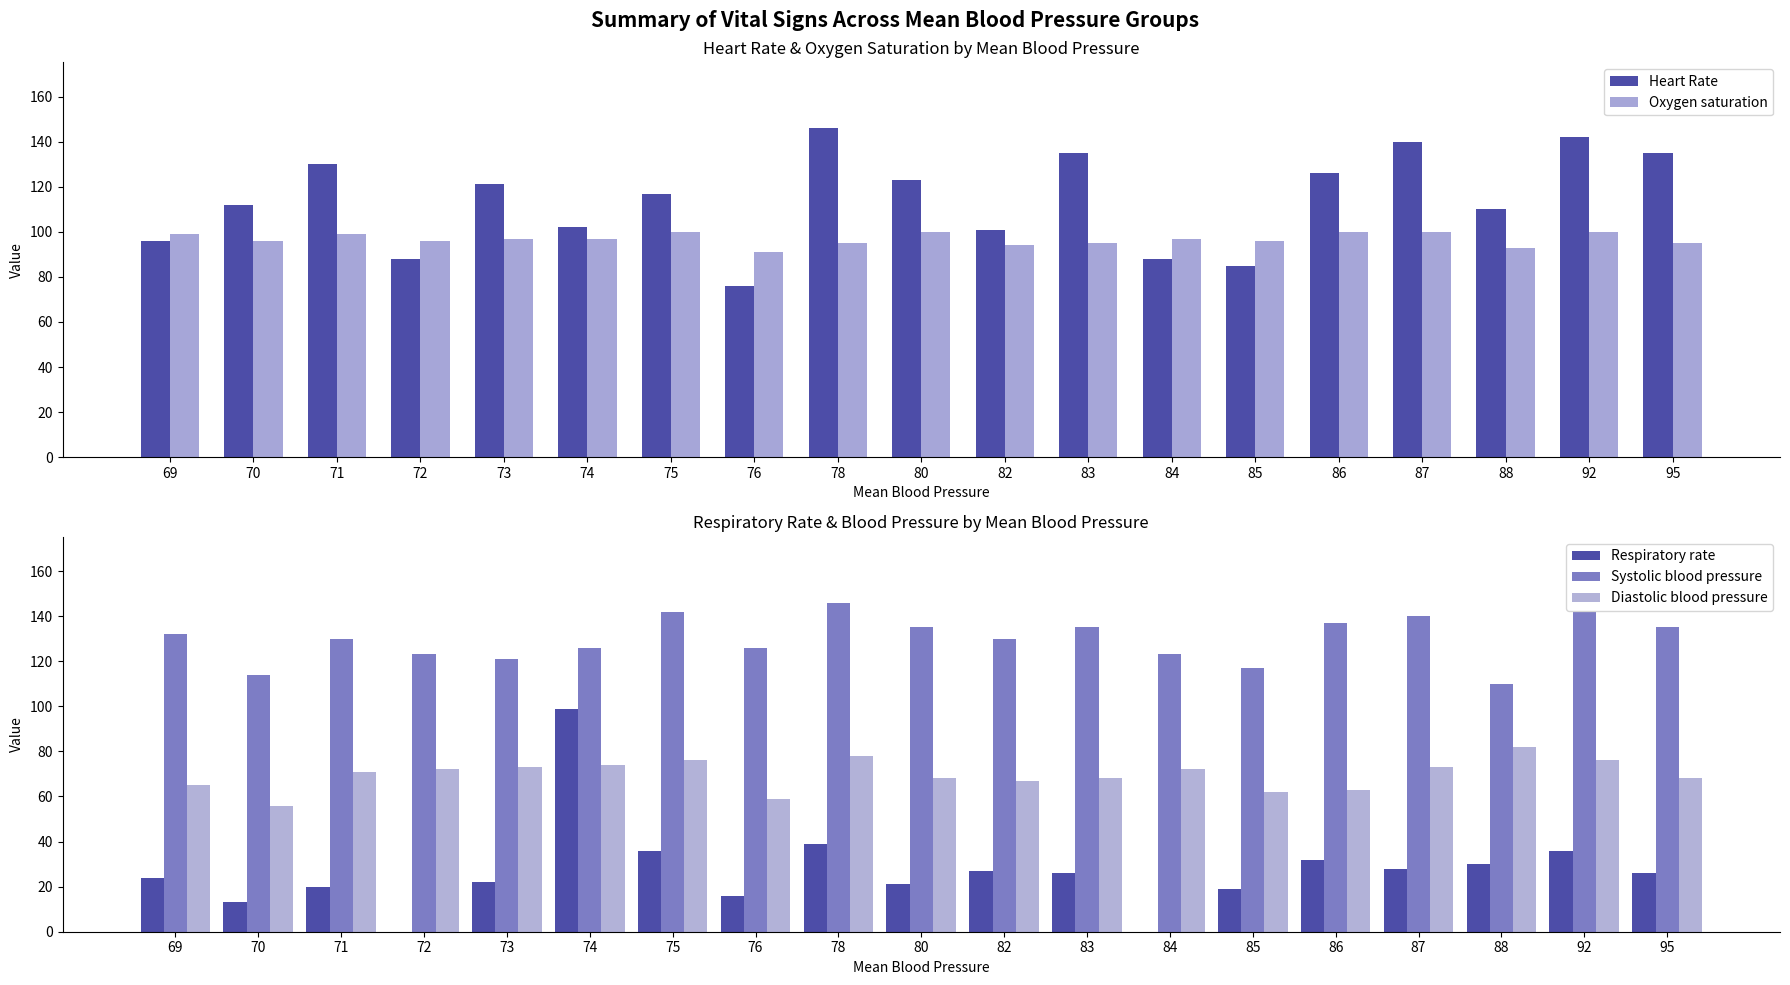

Reading left to right, list all the values displayed in this chart.

Heart Rate: 69=96	70=112	71=130	72=88	73=121	74=102	75=117	76=76	78=146	80=123	82=101	83=135	84=88	85=85	86=126	87=140	88=110	92=142	95=135
Oxygen saturation: 69=99	70=96	71=99	72=96	73=97	74=97	75=100	76=91	78=95	80=100	82=94	83=95	84=97	85=96	86=100	87=100	88=93	92=100	95=95
Respiratory rate: 69=24	70=13	71=20	72=0	73=22	74=99	75=36	76=16	78=39	80=21	82=27	83=26	84=0	85=19	86=32	87=28	88=30	92=36	95=26
Systolic blood pressure: 69=132	70=114	71=130	72=123	73=121	74=126	75=142	76=126	78=146	80=135	82=130	83=135	84=123	85=117	86=137	87=140	88=110	92=142	95=135
Diastolic blood pressure: 69=65	70=56	71=71	72=72	73=73	74=74	75=76	76=59	78=78	80=68	82=67	83=68	84=72	85=62	86=63	87=73	88=82	92=76	95=68